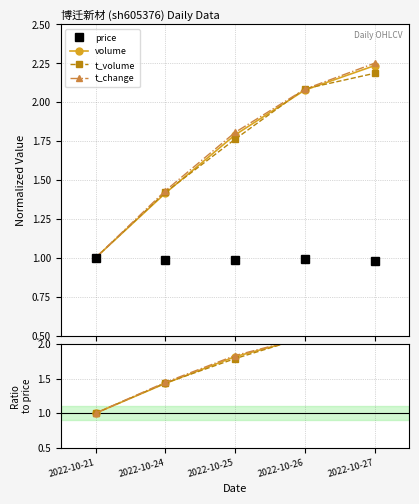

Which series has the widest spread of values?

t_change